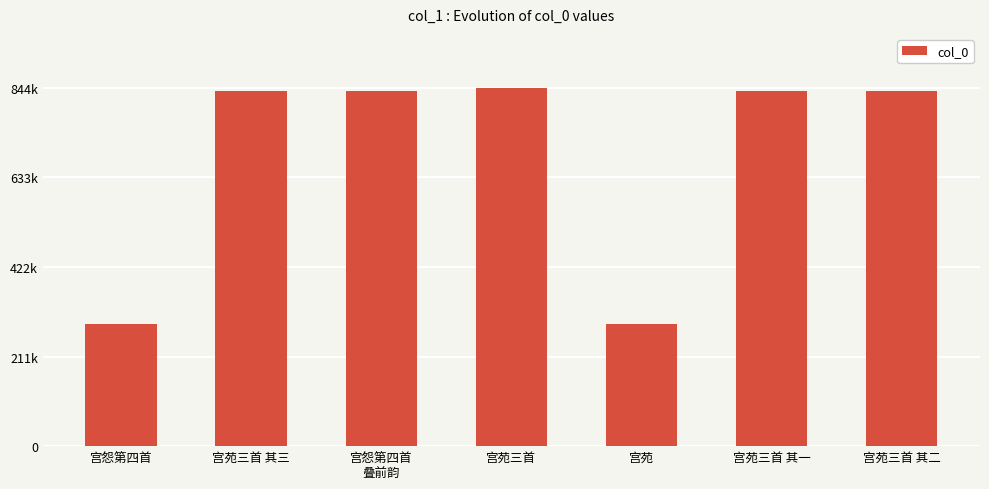

What is the minimum value shown in the chart?

287243